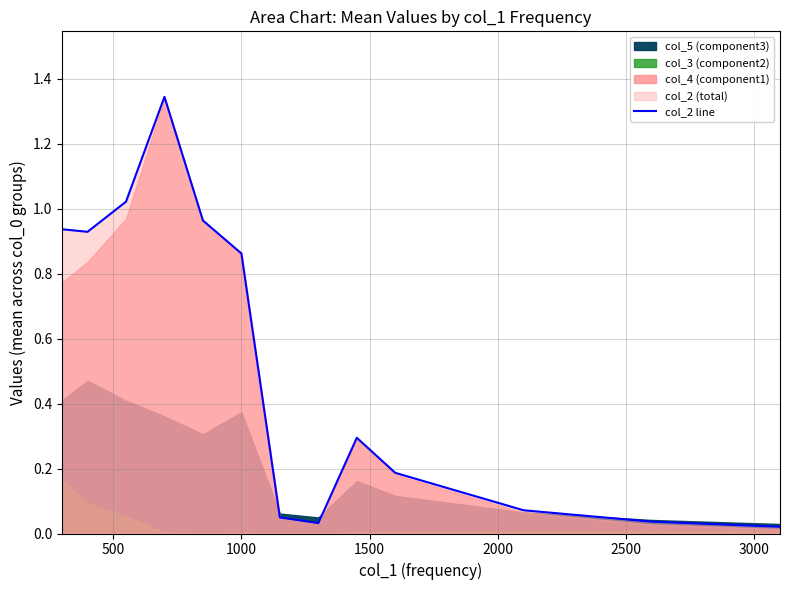

How many interior local valleys (lower than both neighbors) does the data have?

2